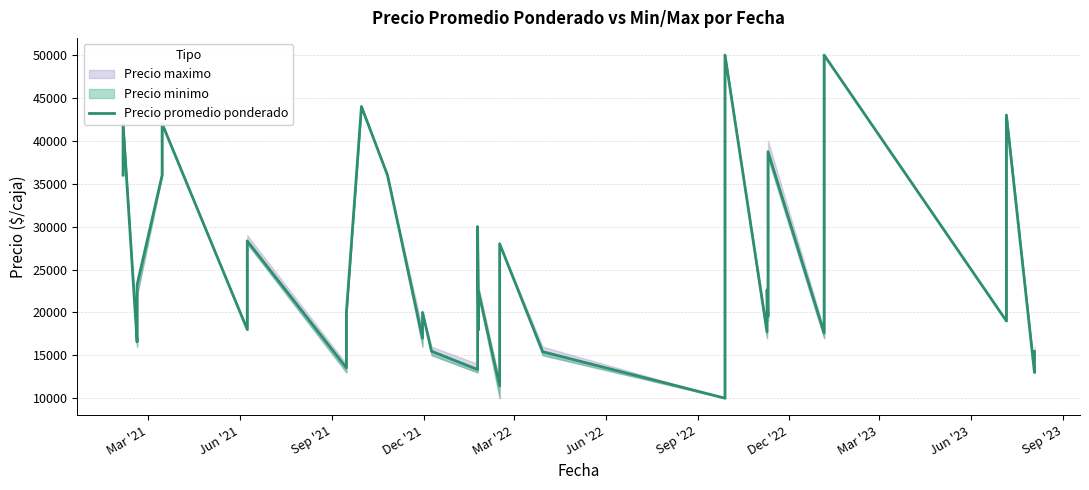

Count the number of values greater than 22400.

19